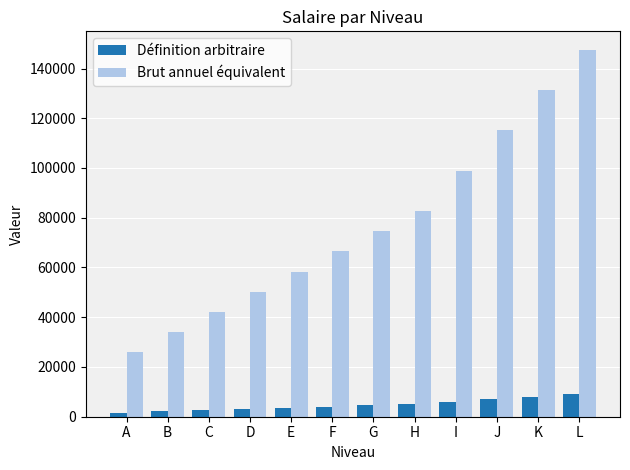

What is the maximum value for Définition arbitraire?

9100.0